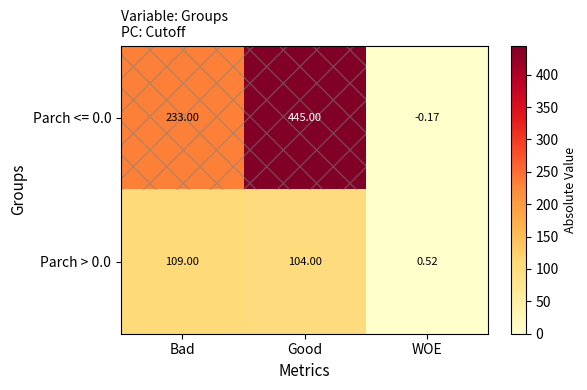

At which label is Parch > 0.0 closest to 54?

Good